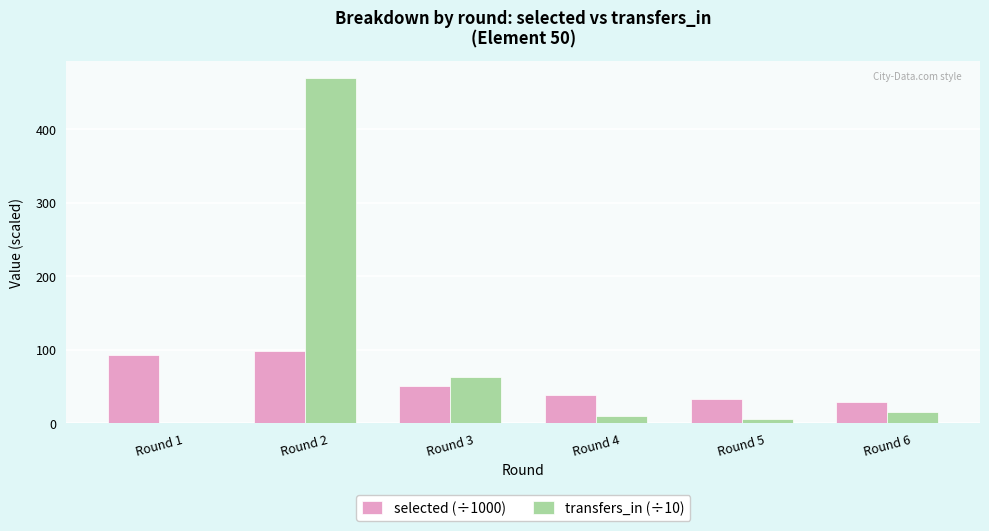

Which category has the highest value across all series?

Round 2